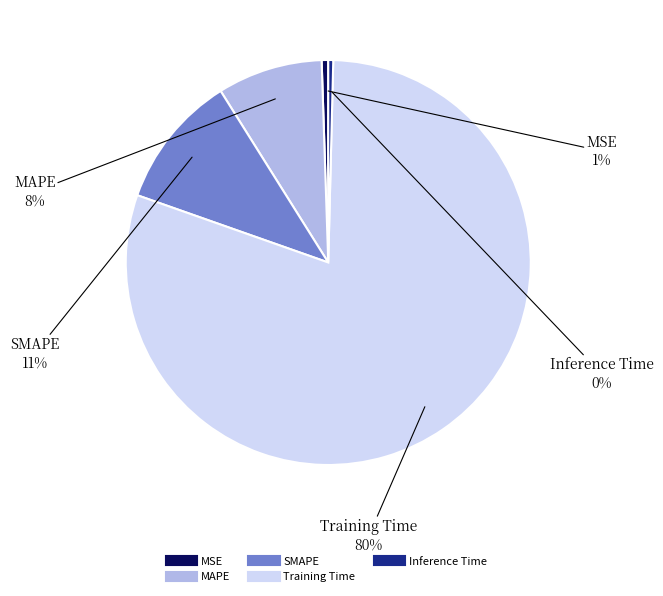

To the nearest percent, what is the combined percentage of MSE and MAPE?

9%